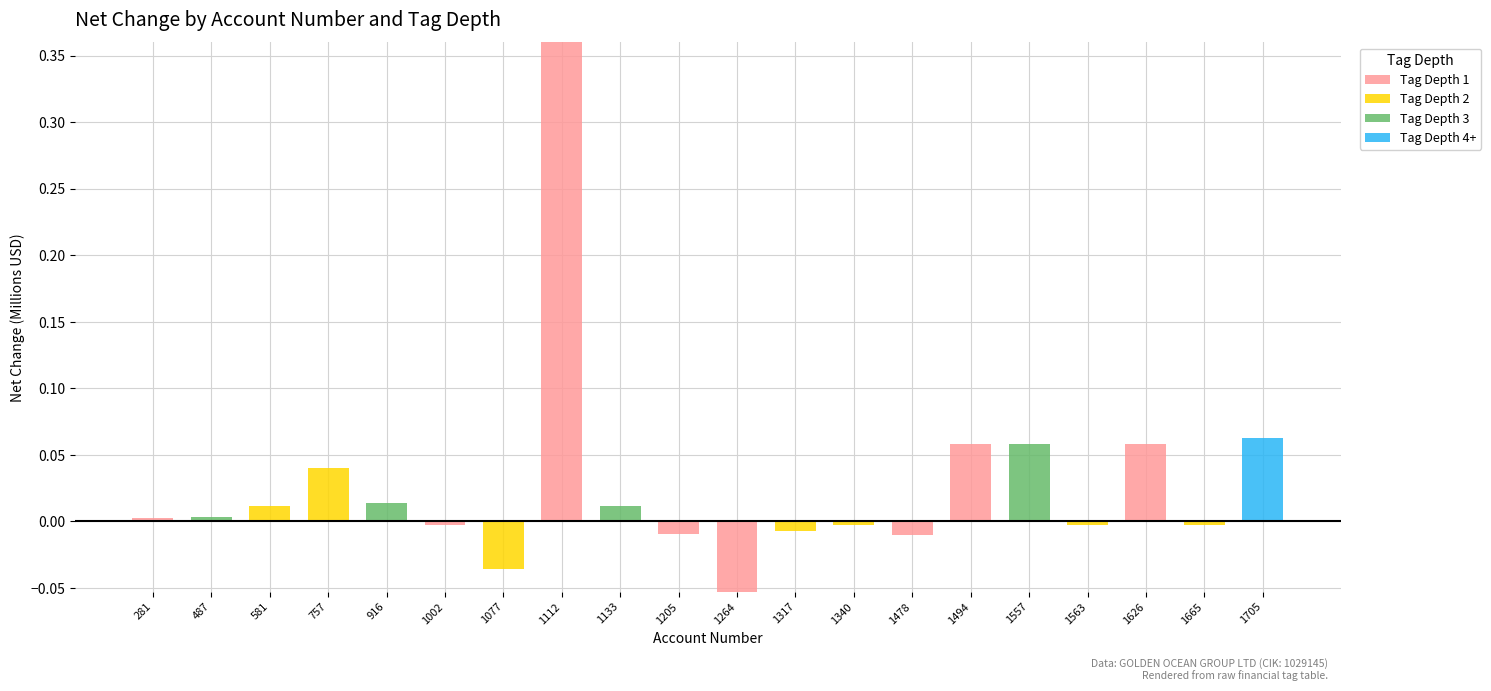

How many groups of bars are there?

20